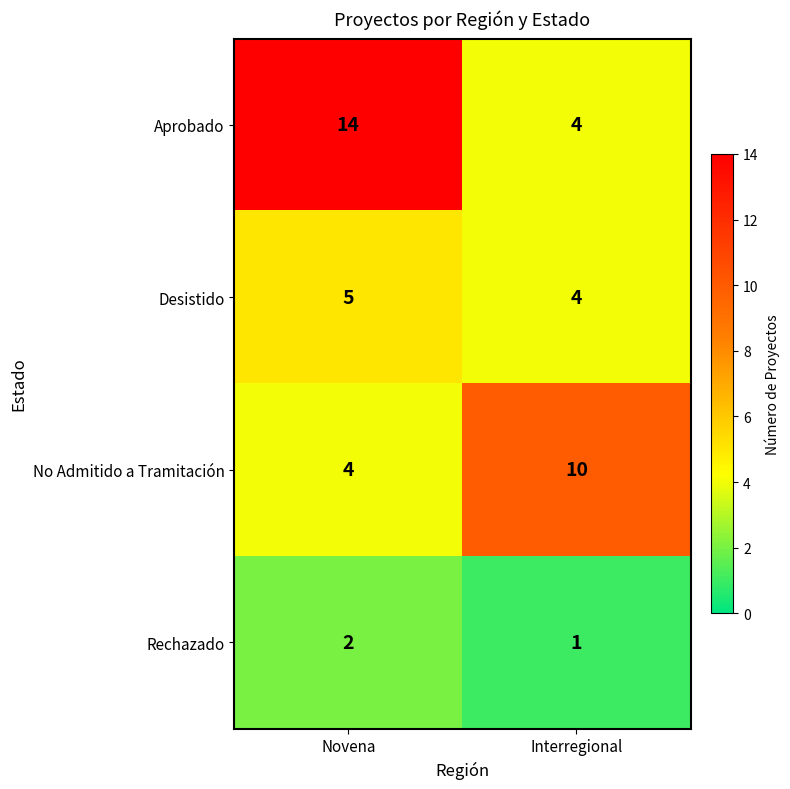

Rank the series at Novena from highest to lowest value.

Aprobado, Desistido, No Admitido a Tramitación, Rechazado